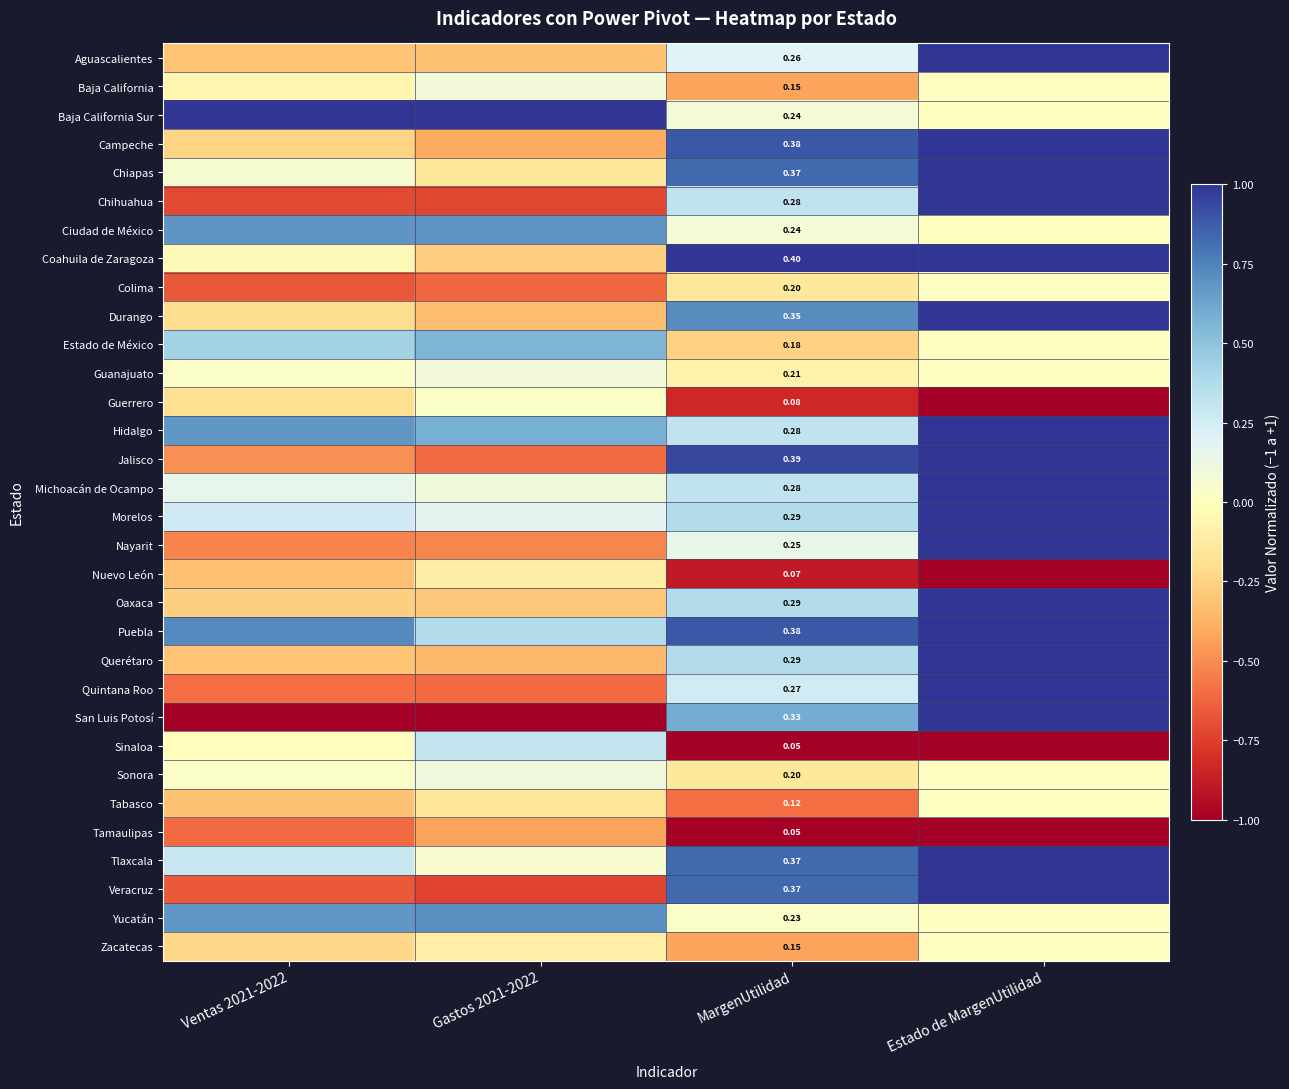

Is the value of Puebla at MargenUtilidad greater than the value of Guanajuato at MargenUtilidad?

Yes